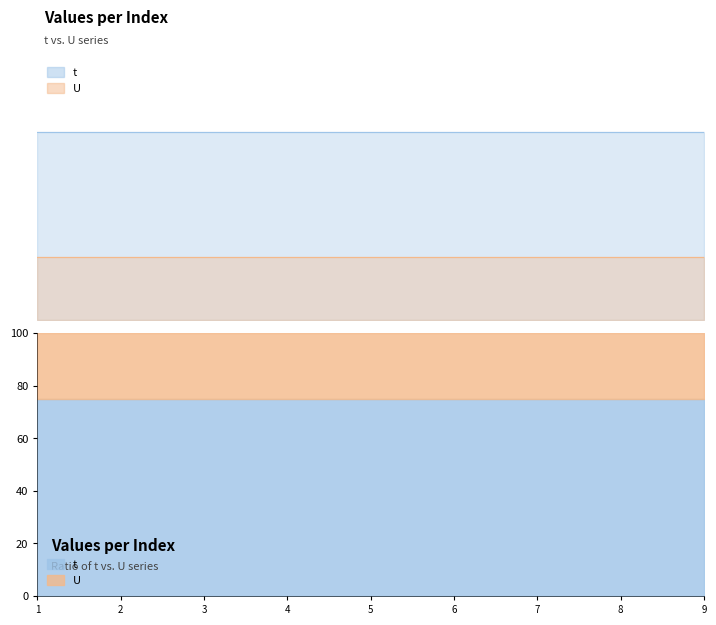

Which category has the highest value across all series?

1